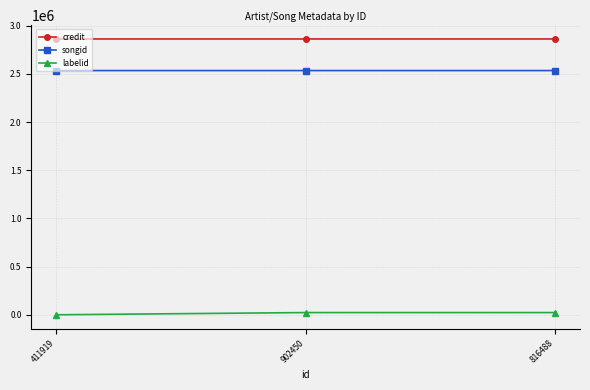

Which series has the largest range (max minus min)?

labelid